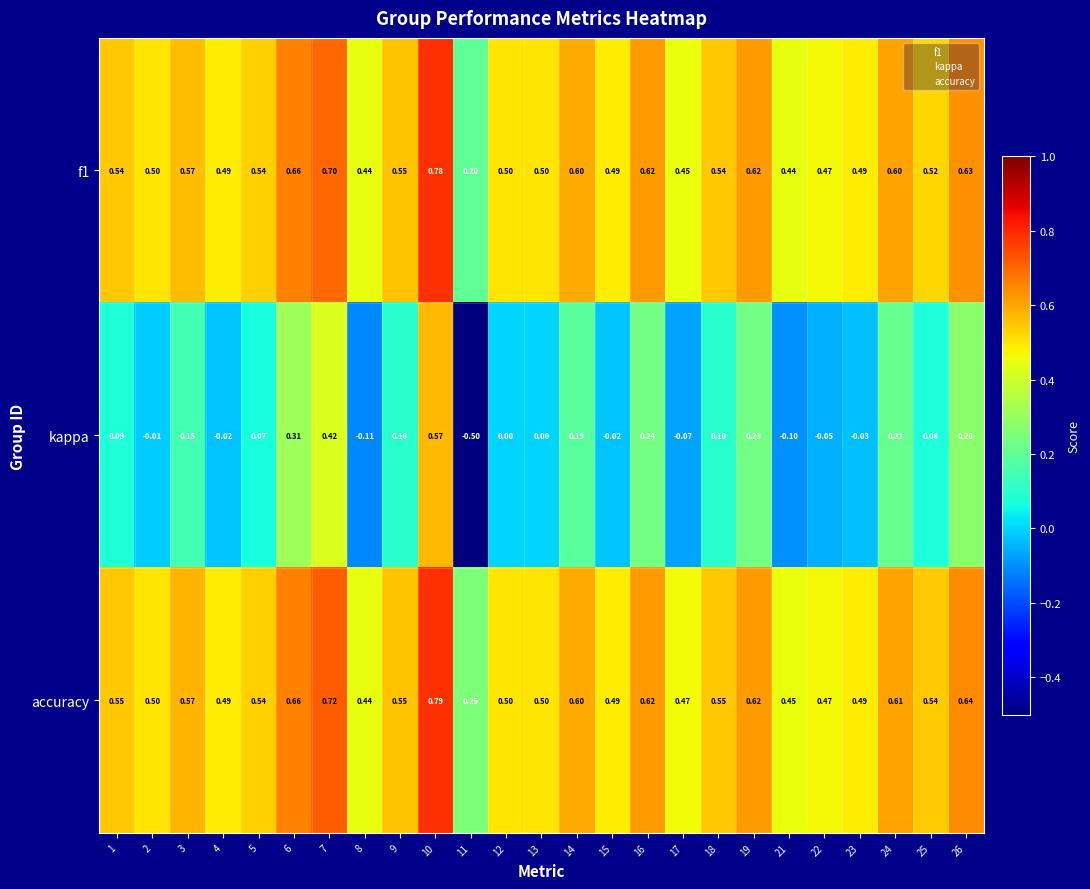

Which series has the largest total across all categories?

accuracy